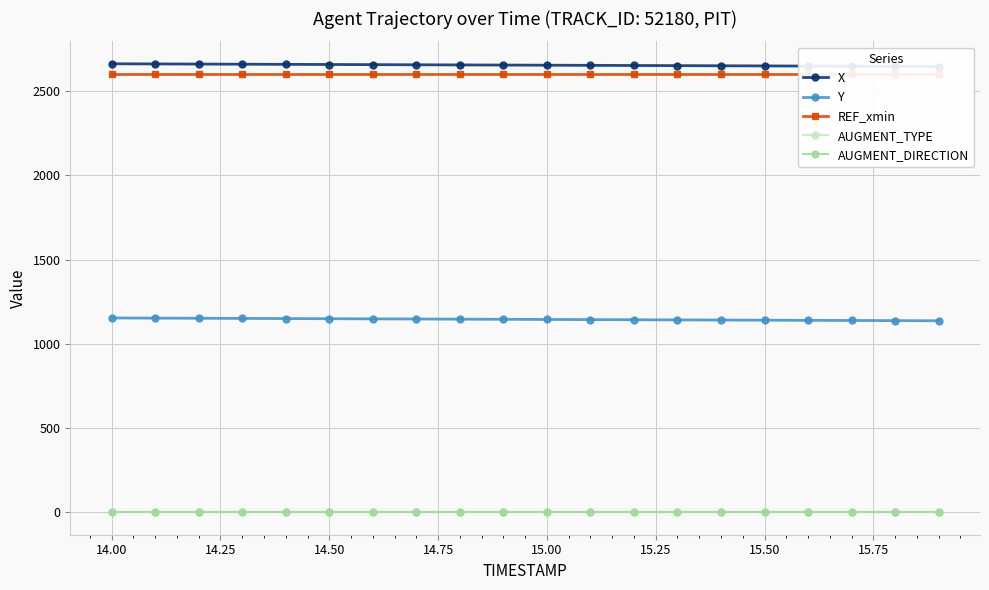

True or false: Y and AUGMENT_TYPE intersect in this chart.

False